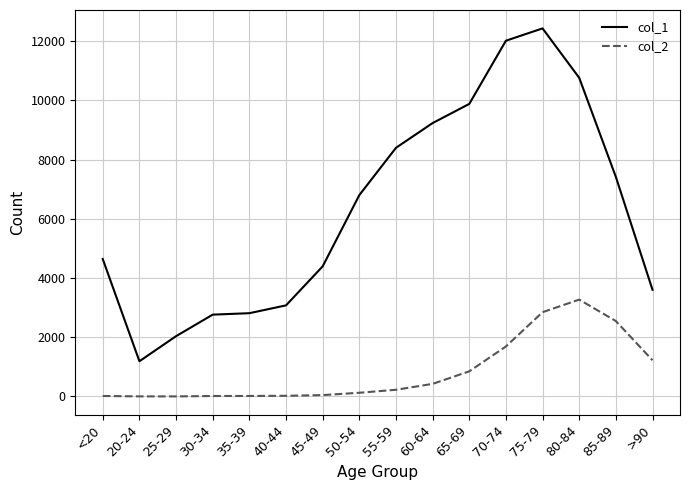

Does the chart display data point markers on the line(s)?

No